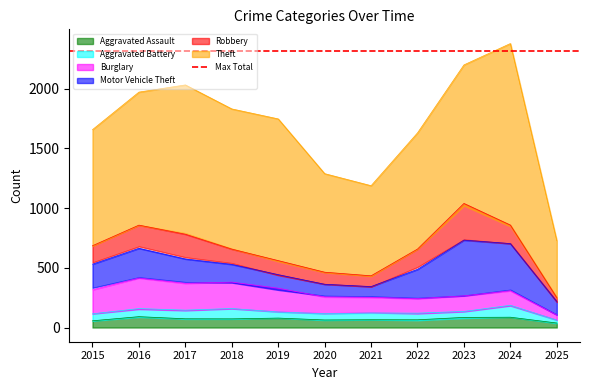

True or false: Aggravated Assault has a value of 56 at 2015.

True